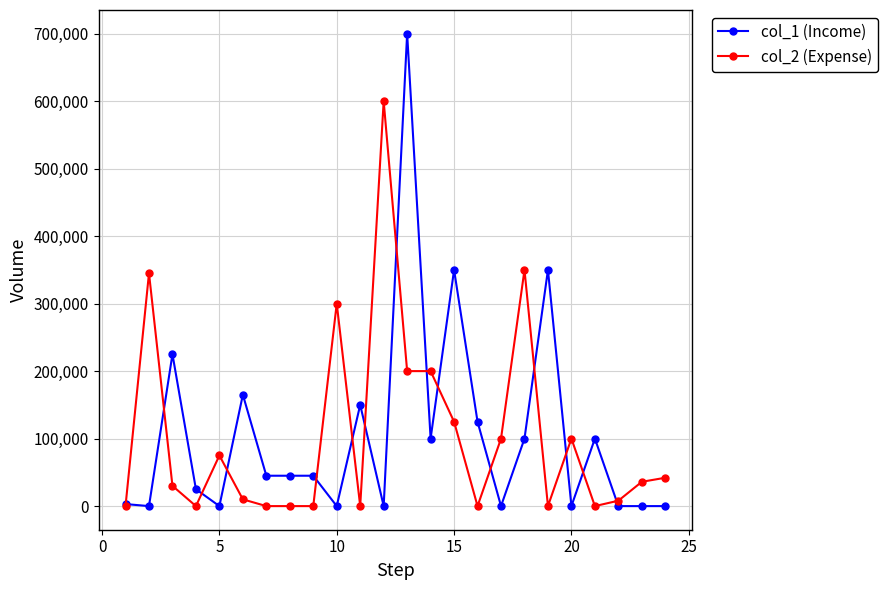

Which series has the largest range (max minus min)?

col_1 (Income)